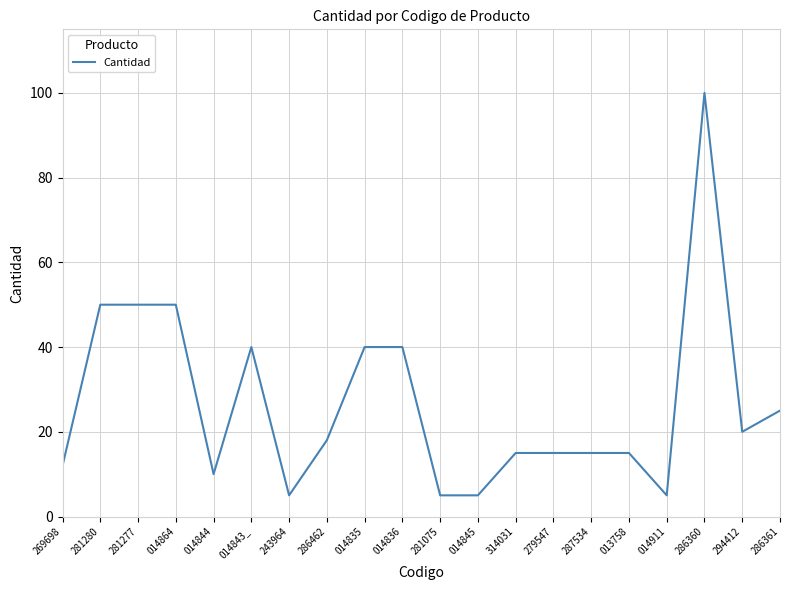

At which label does the data first exceed 18?

281280